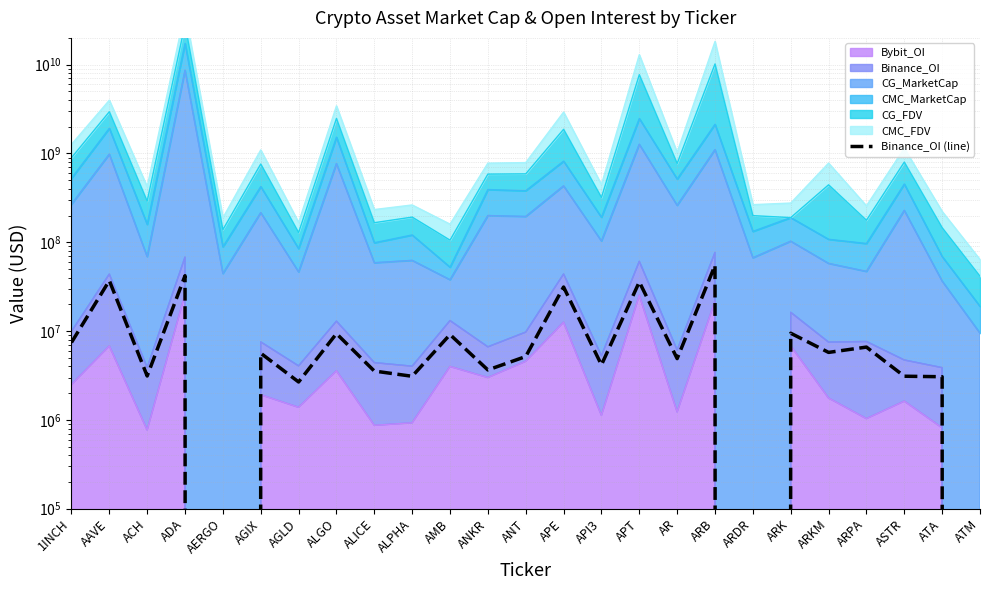

Between AERGO and ANKR, which is larger?

ANKR